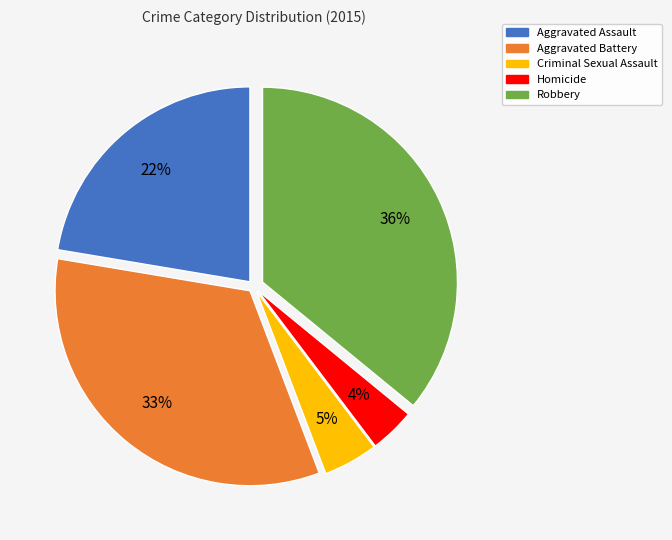

Count the number of slices in the pie.

5